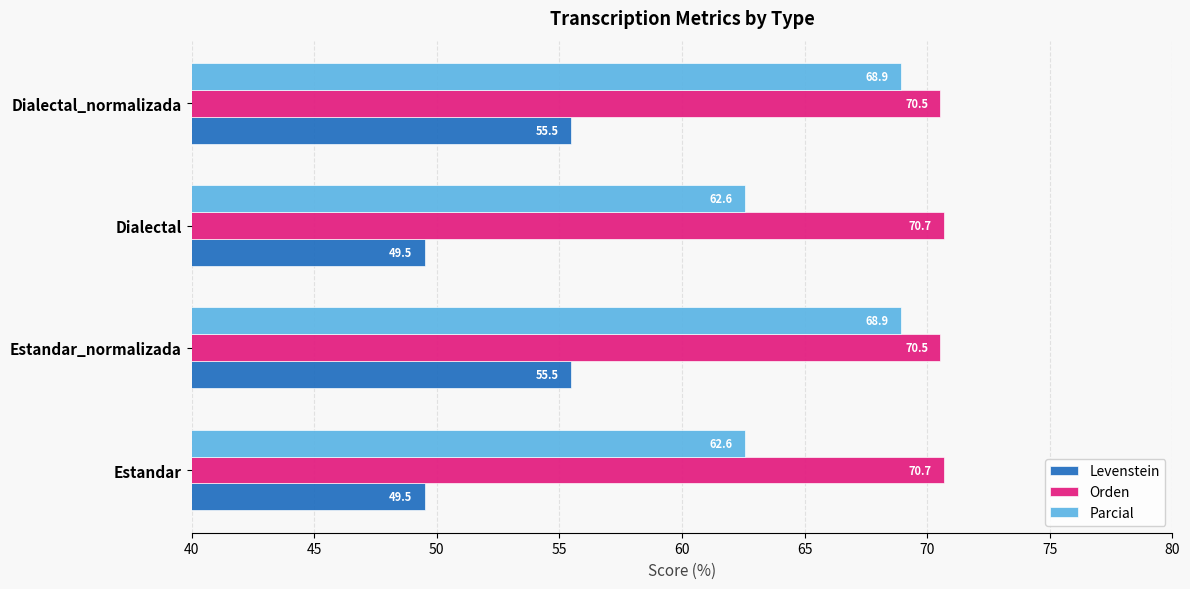

Which series has the widest spread of values?

Parcial